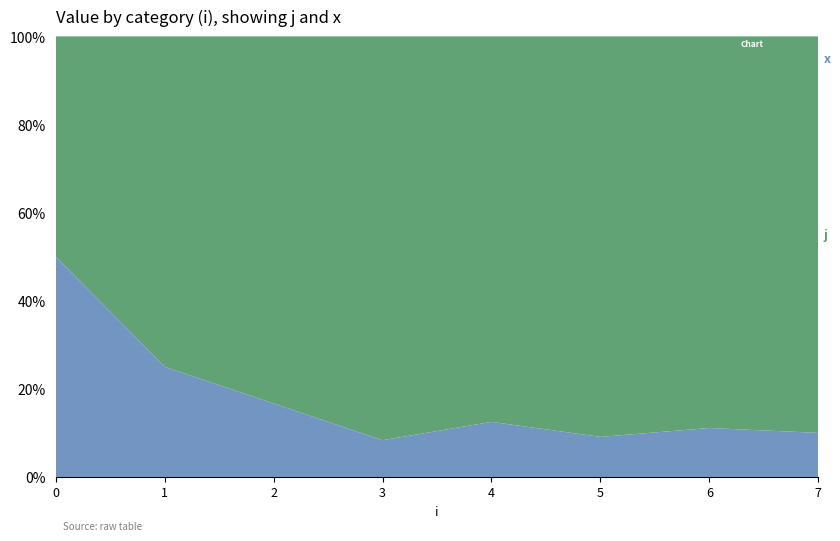

Reading left to right, transcribe all the data shown in this chart.

x: 0=1	1=1	2=1	3=1	4=1	5=1	6=1	7=1
j: 0=1	1=3	2=5	3=11	4=7	5=10	6=8	7=9